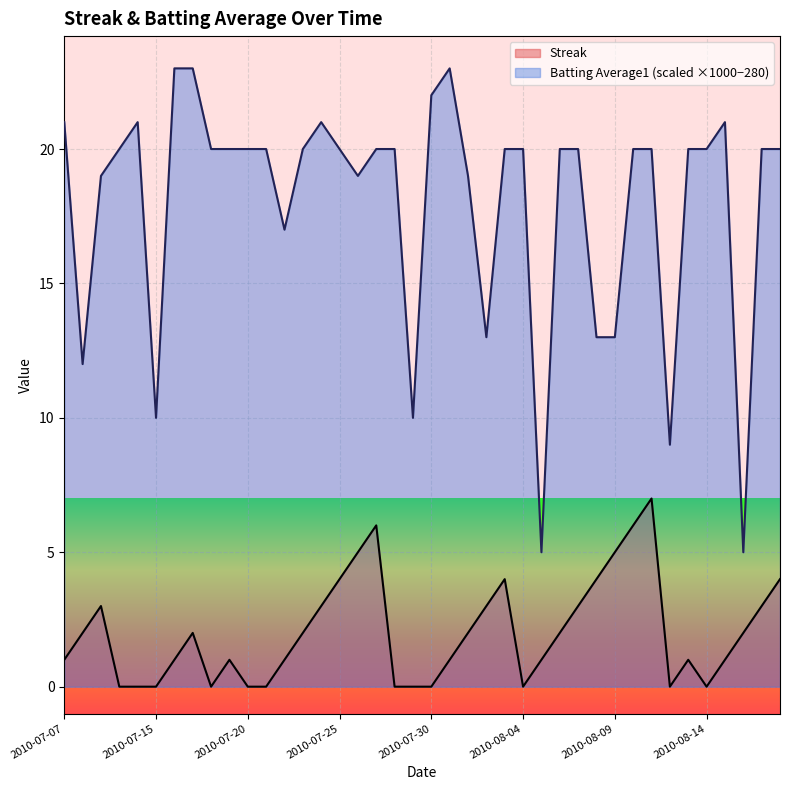

How many values in the Streak series are below 2?

20